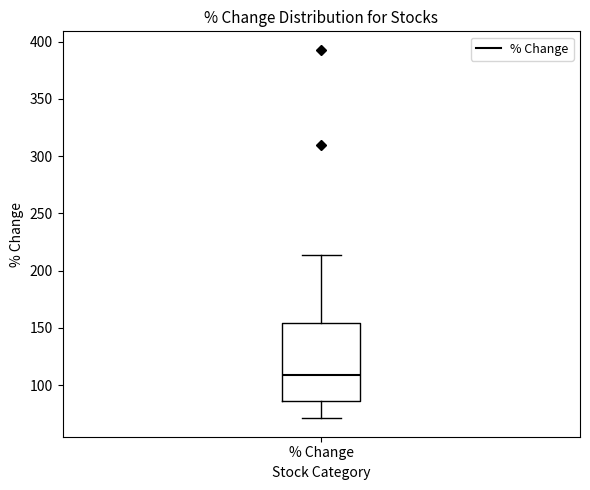

Read this box plot against the y-axis: the position of the median line, the range covered by the box, and the ends of both whiskers. The values are not printed on the chart, so give them approximately, as read against the axis.

median 110, box 85 to 155, whiskers 70 to 215